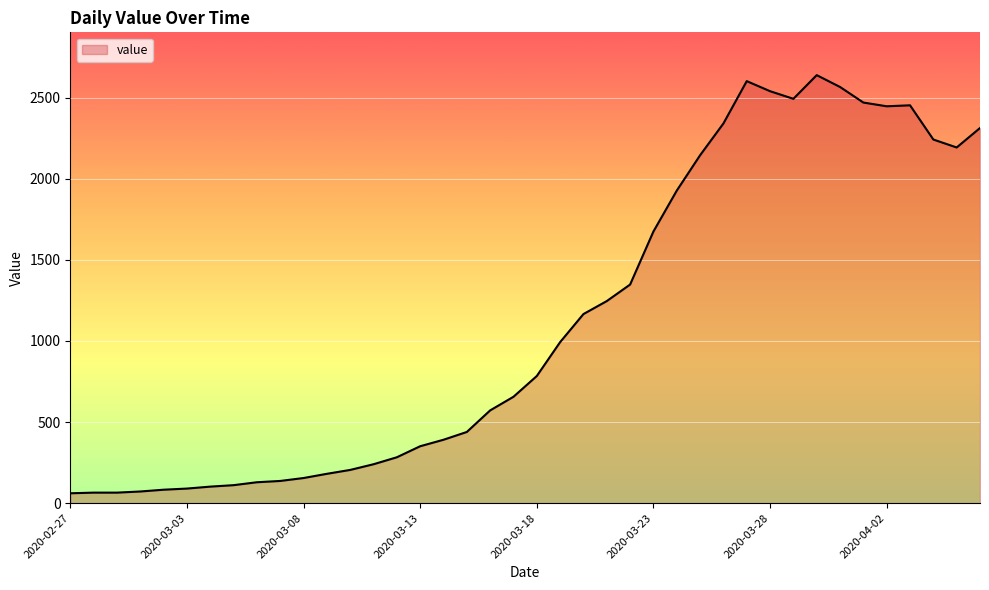

Does the chart have visible grid lines?

Yes